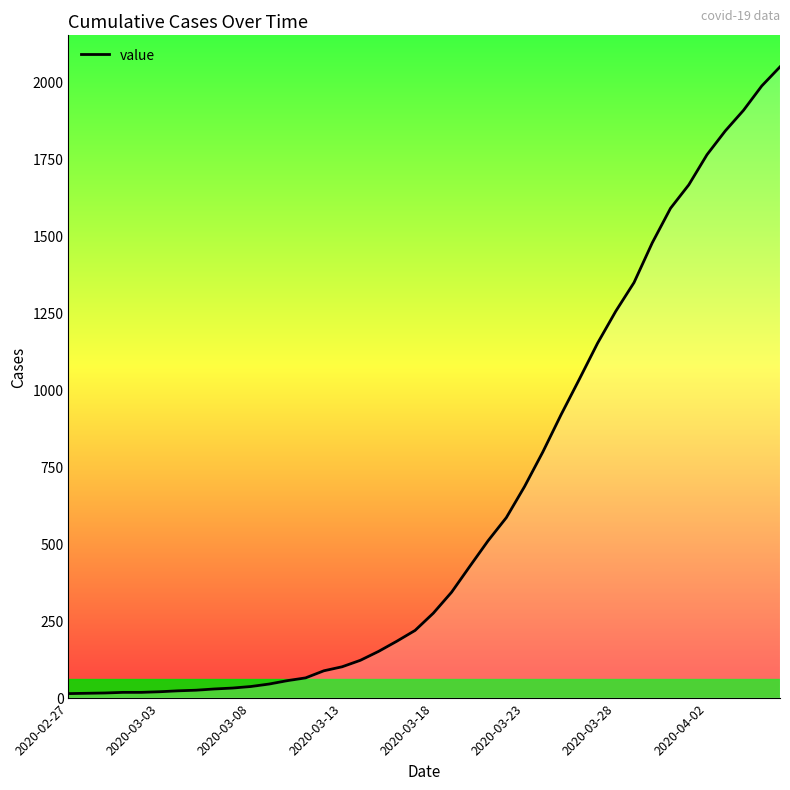

What is the maximum value shown in the chart?

2047